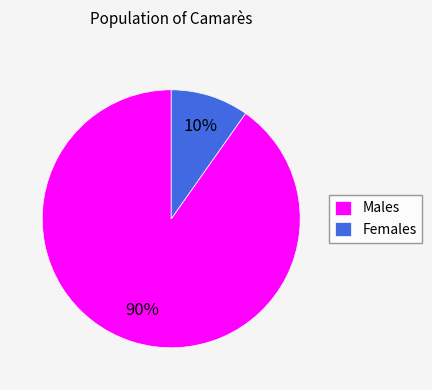

Which category has the smallest portion of the pie?

Females